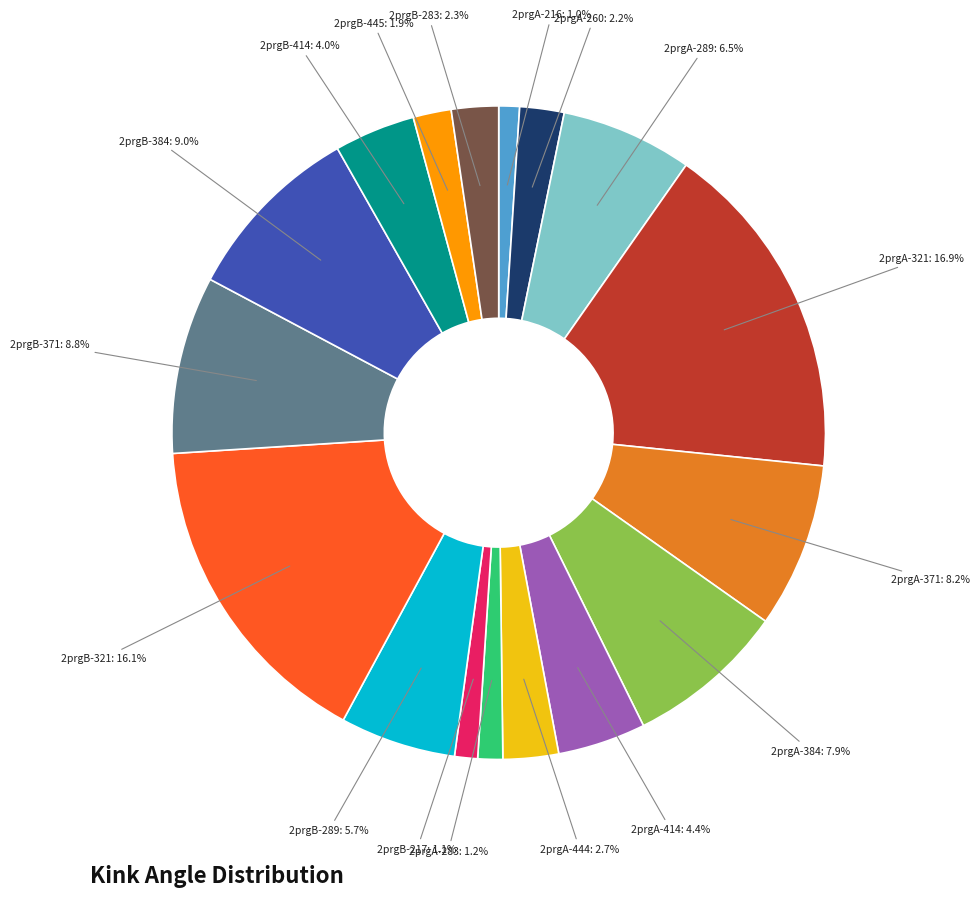

How many segments does this pie chart have?

17